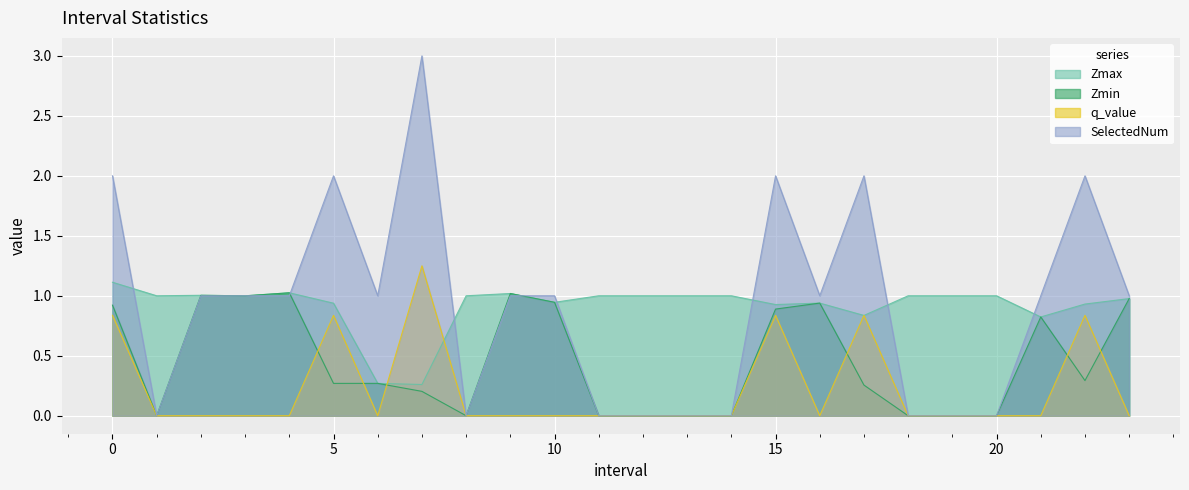

At which category does Zmax reach its first local peak?

2